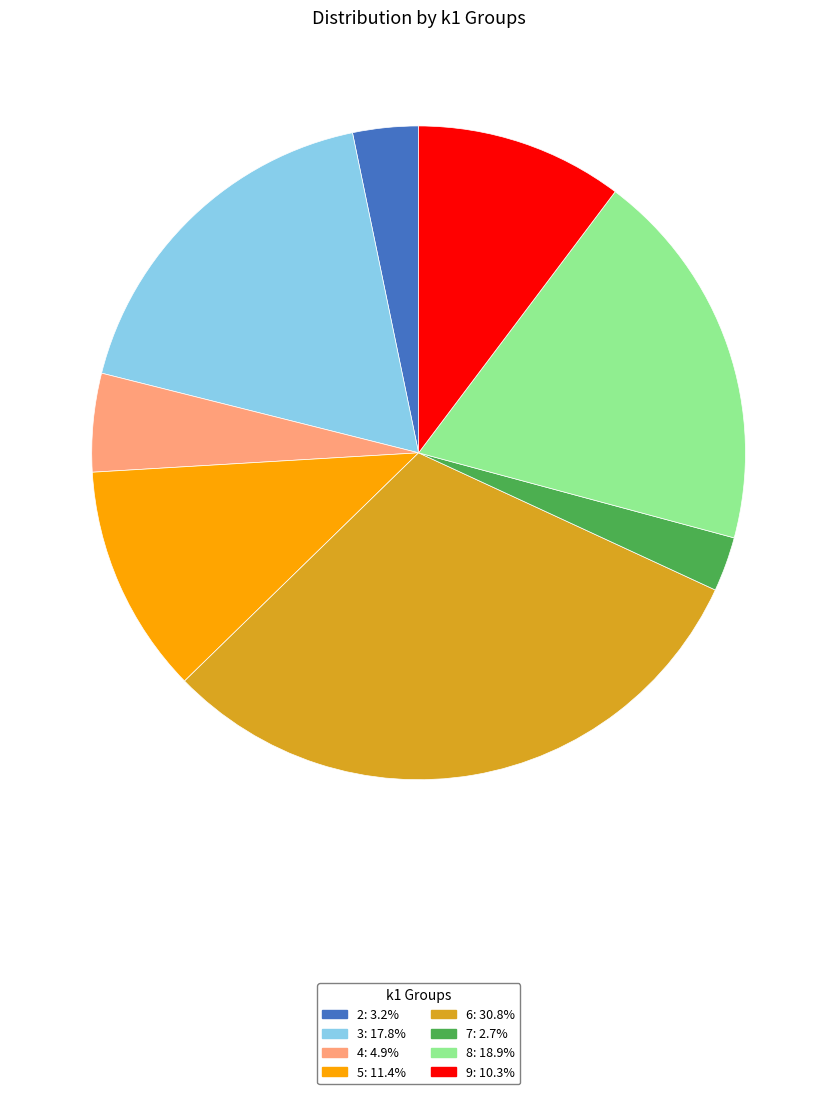

Count the number of slices in the pie.

8